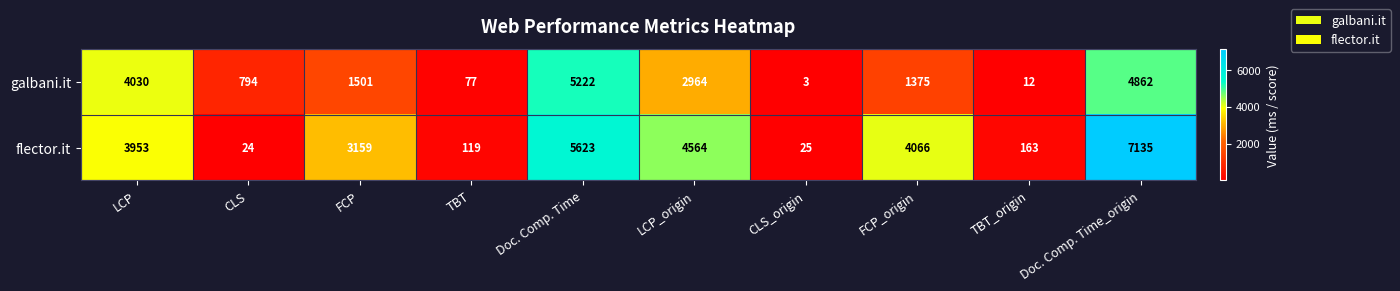

Which series has the largest total across all categories?

flector.it